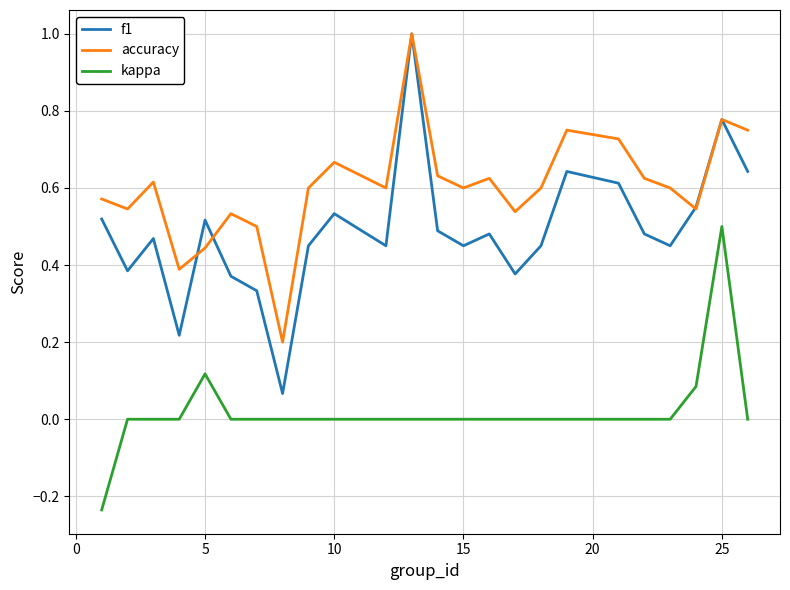

True or false: accuracy has more than 0 interior local peaks.

True